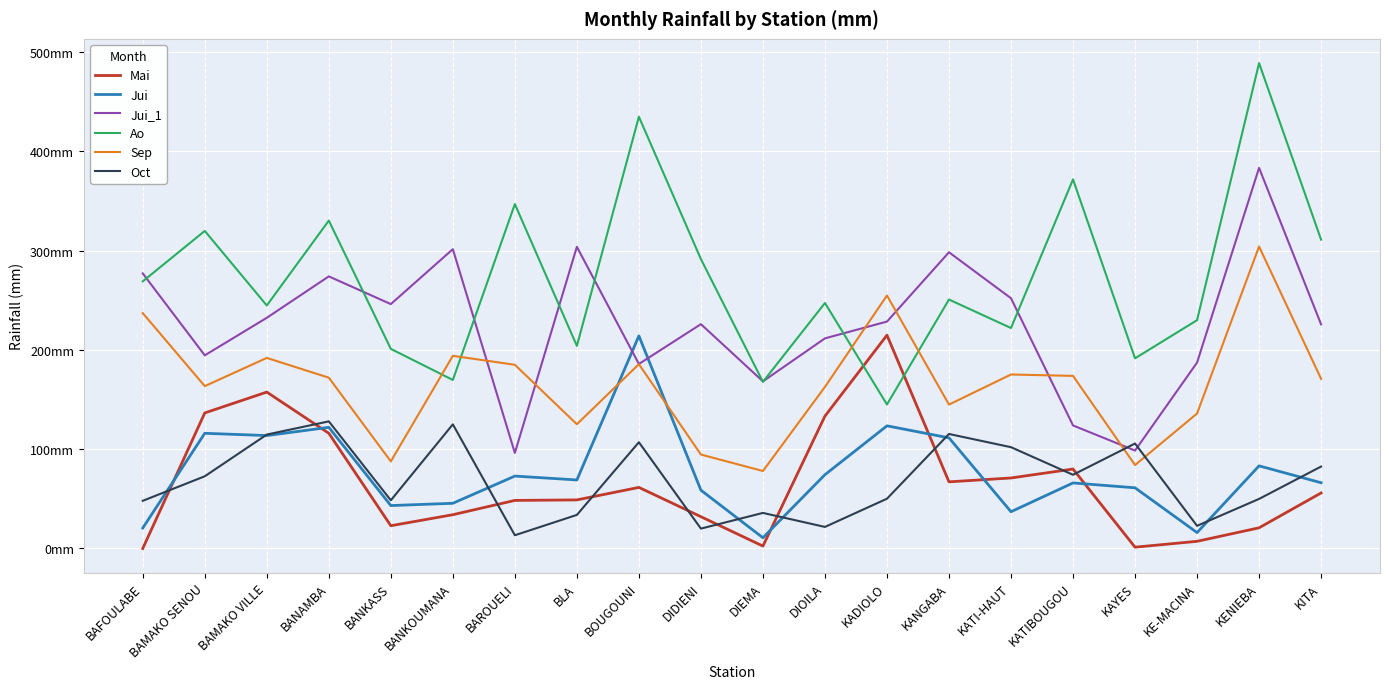

Is this an area chart (filled region under the line)?

No